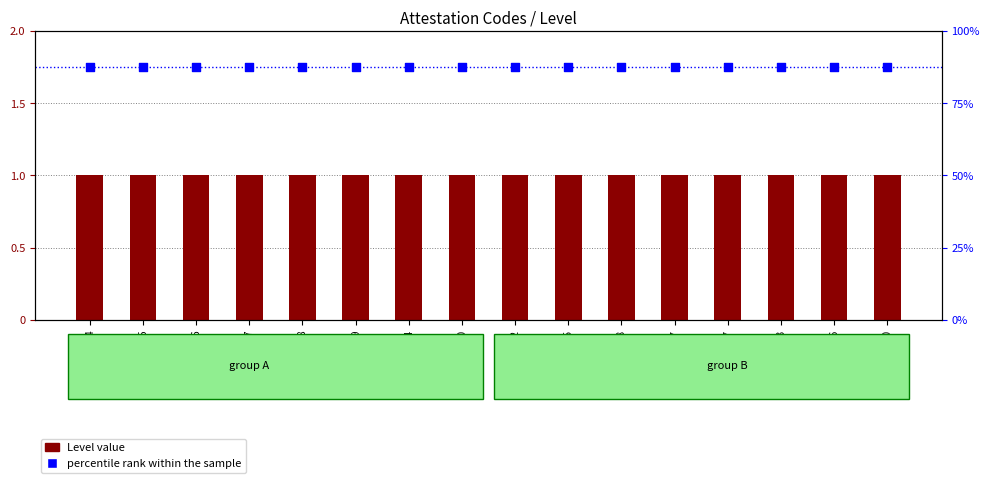

Which series has the largest Y range (max minus min)?

Level value